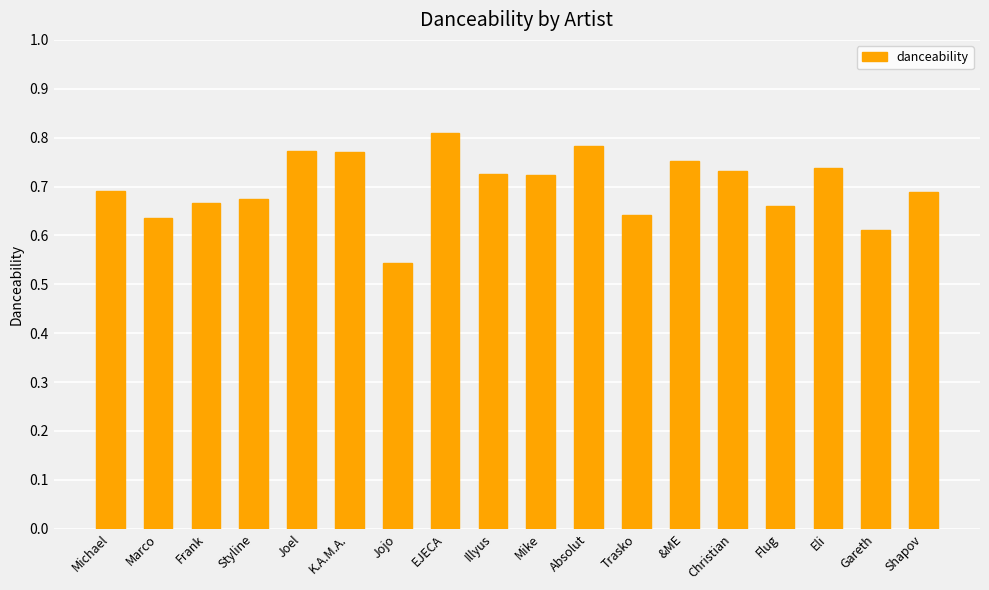

What position from the left is Shapov?

18